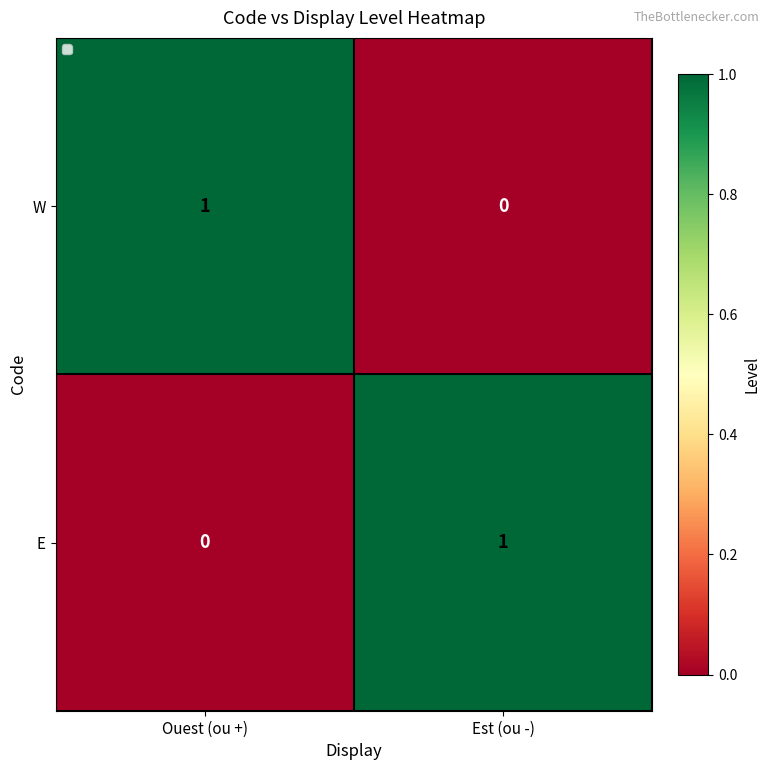

At which label does W reach its minimum?

Est (ou -)